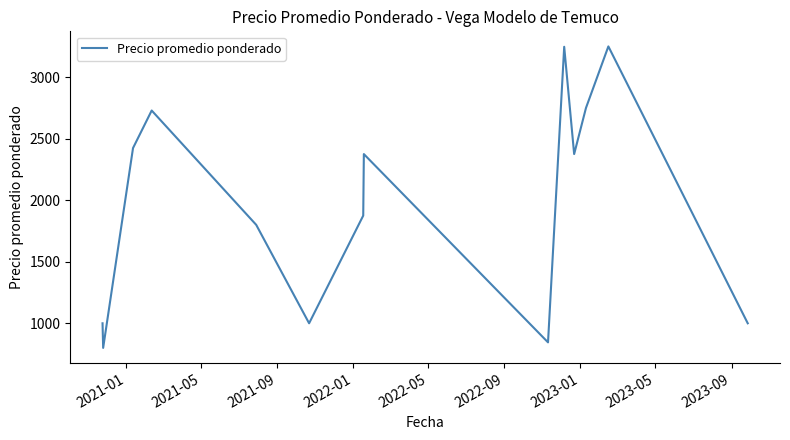

What is the greatest value displayed?

3250